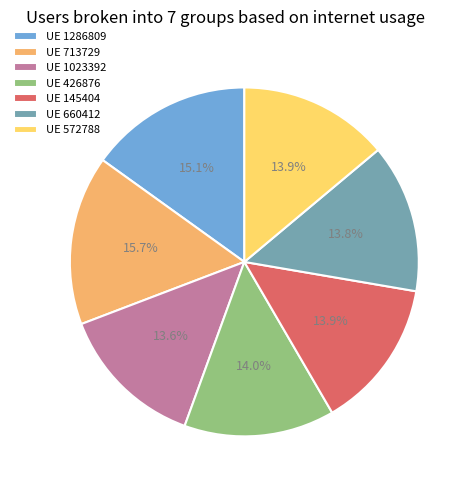

Does UE 660412 account for over 50% of the chart?

No